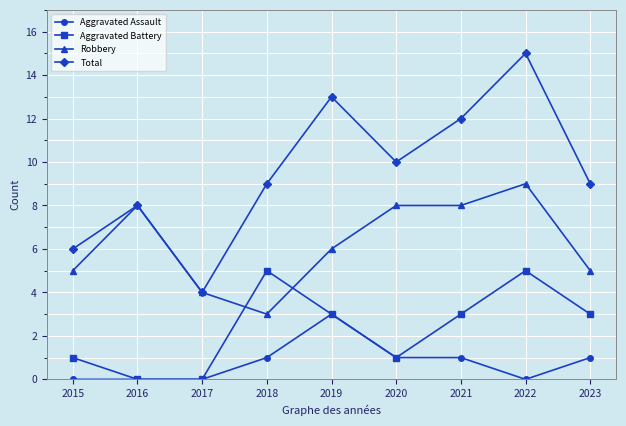

Rank the series by their average value, from highest to lowest.

Total, Robbery, Aggravated Battery, Aggravated Assault